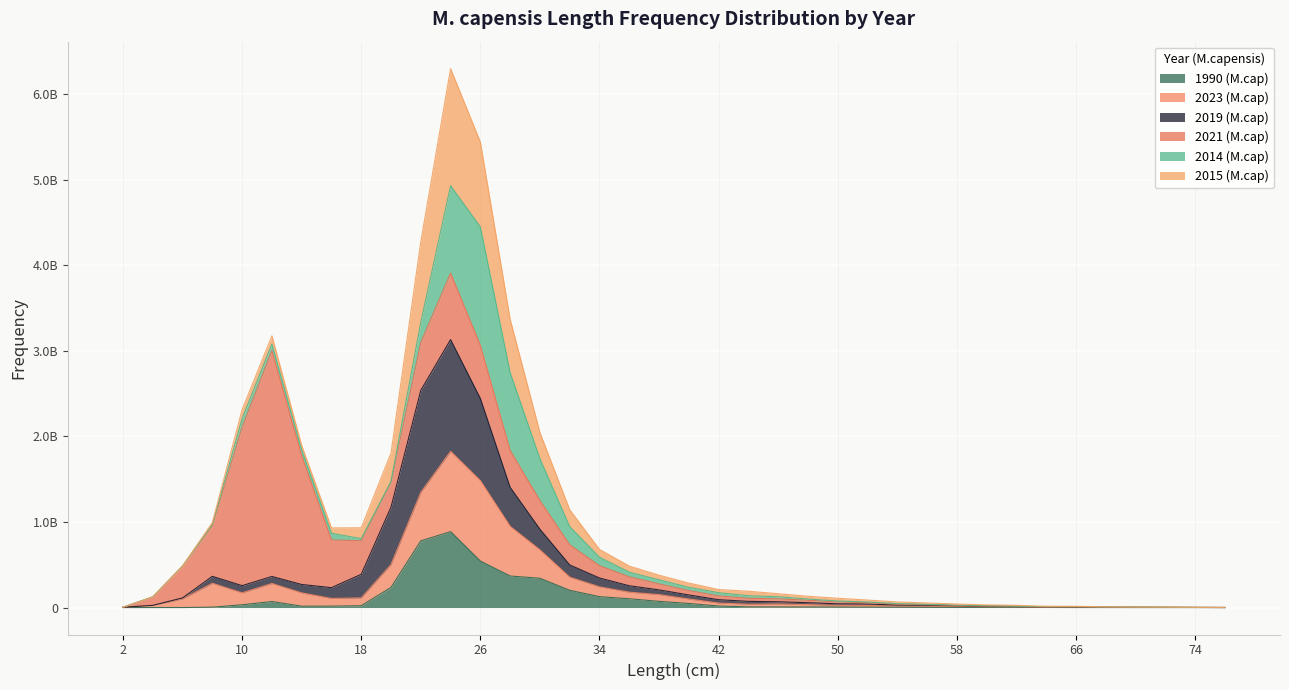

What are all the series names shown in the legend?

1990 (M.cap), 2023 (M.cap), 2019 (M.cap), 2021 (M.cap), 2014 (M.cap), 2015 (M.cap)